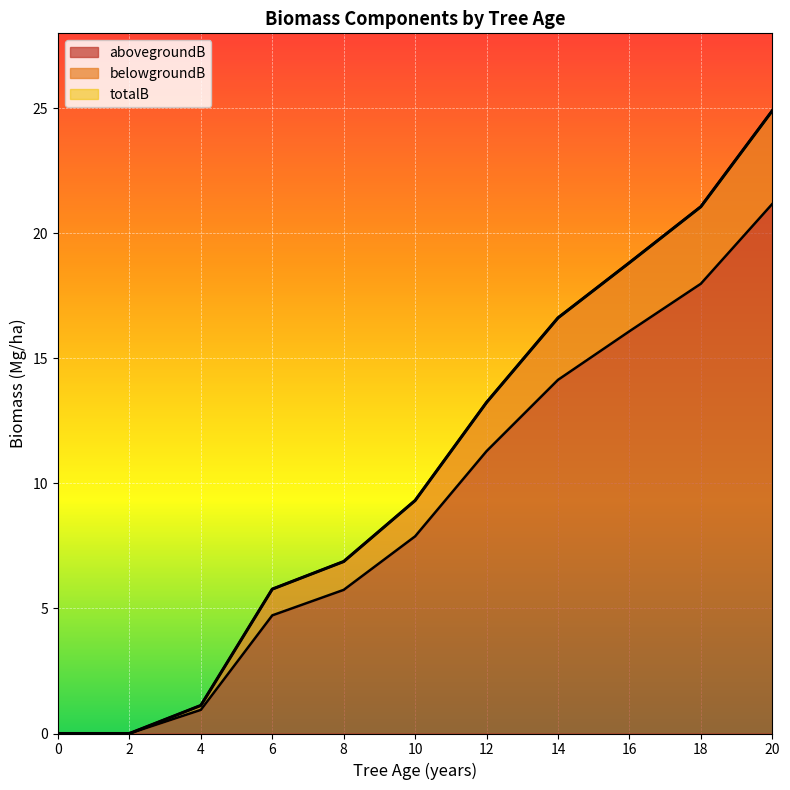

How many lines are shown in the chart?

3